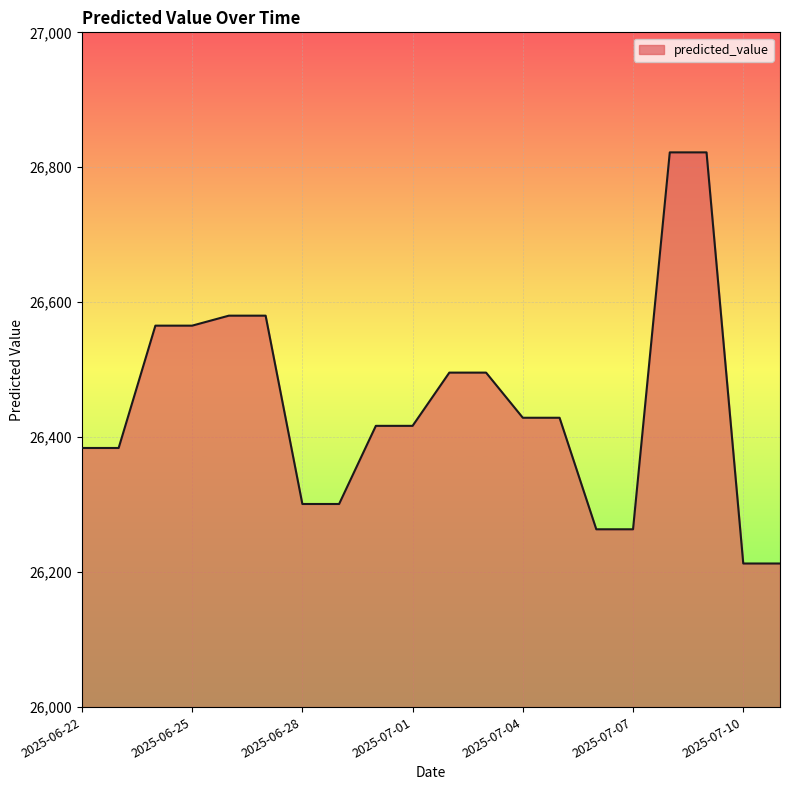

What is the greatest value displayed?

26822.1